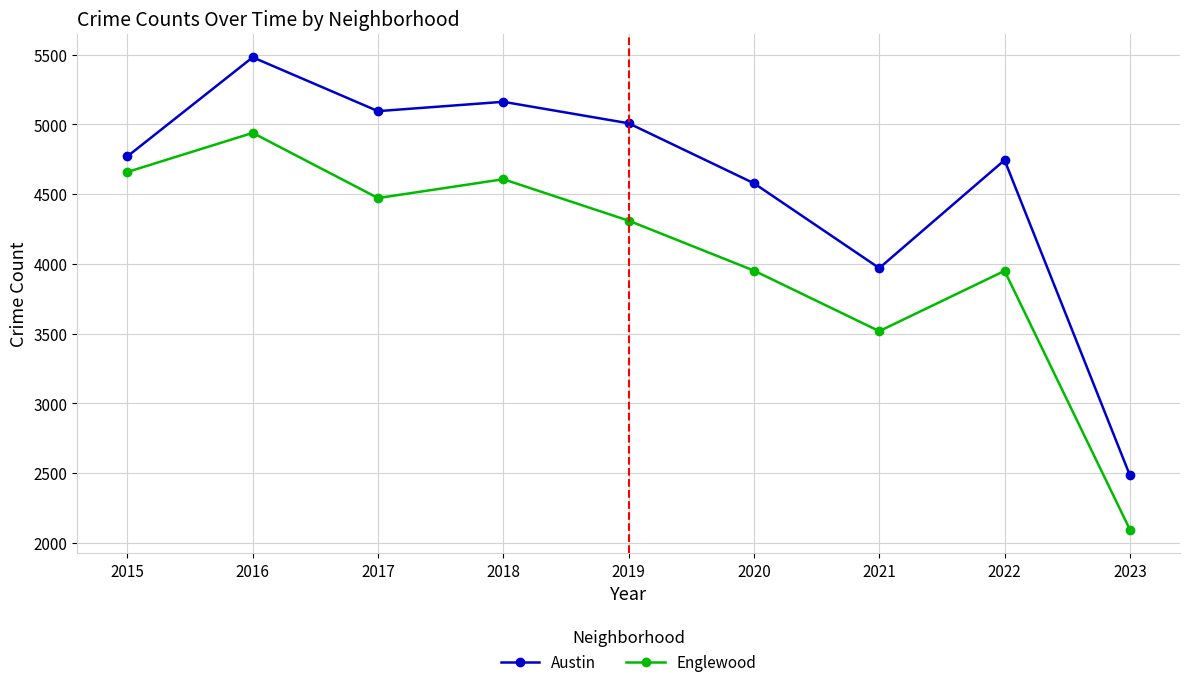

Where is the first local maximum for Austin?

2016